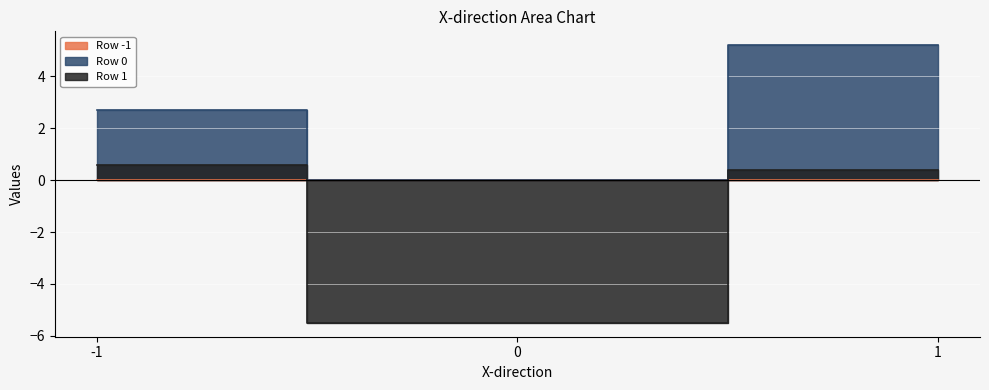

The Row 0 series shows 5.2 at 1. True or false?

True